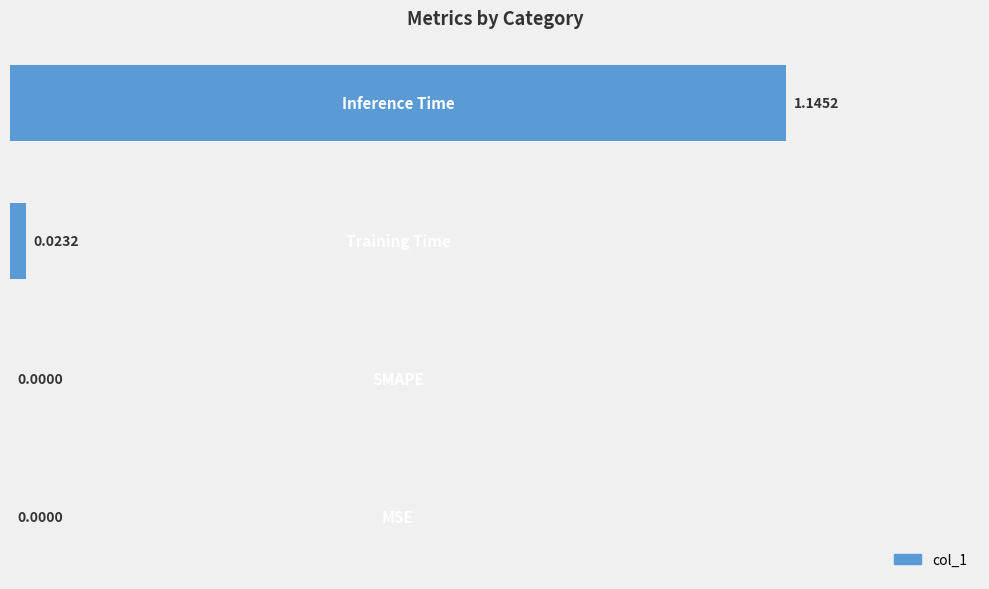

Rank the categories by value from highest to lowest.

3, 2, 0, 1